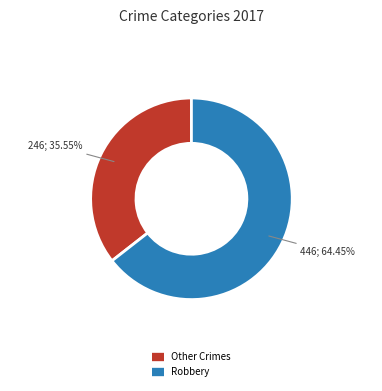

Is there a majority slice in this chart?

Yes